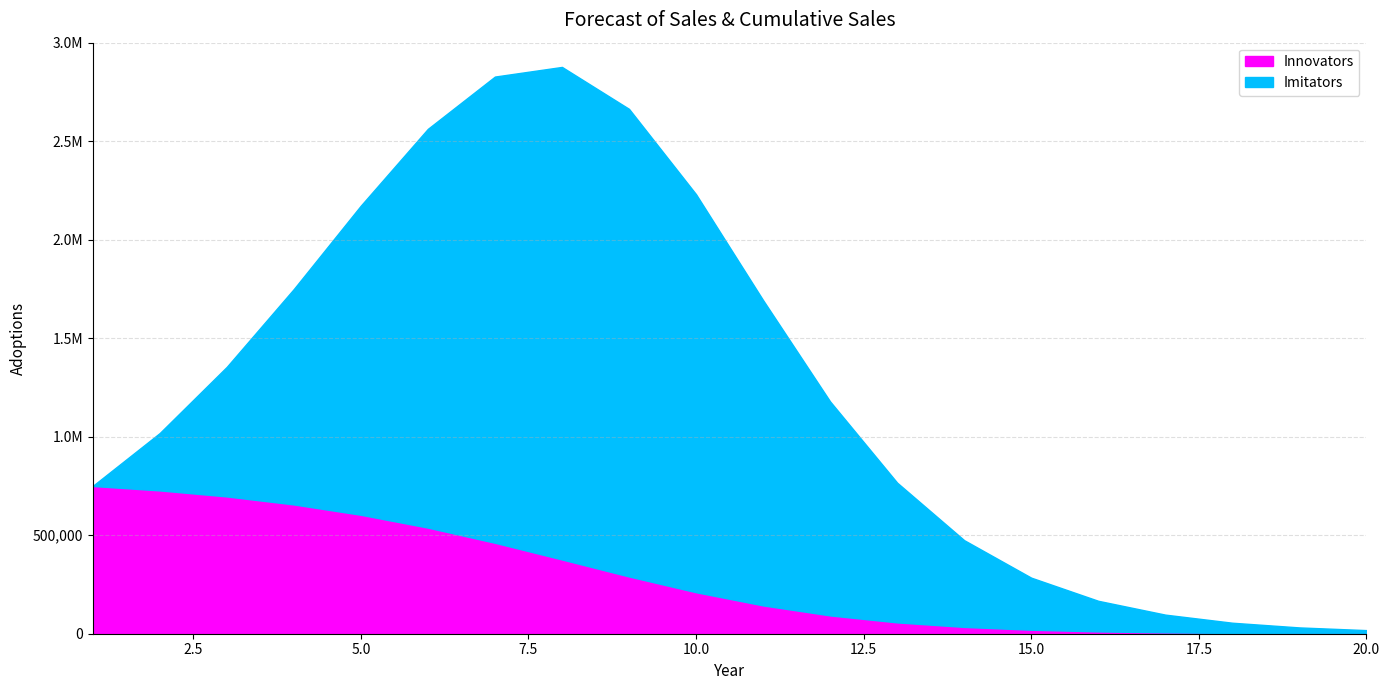

Between 7 and 11, which is larger?

7